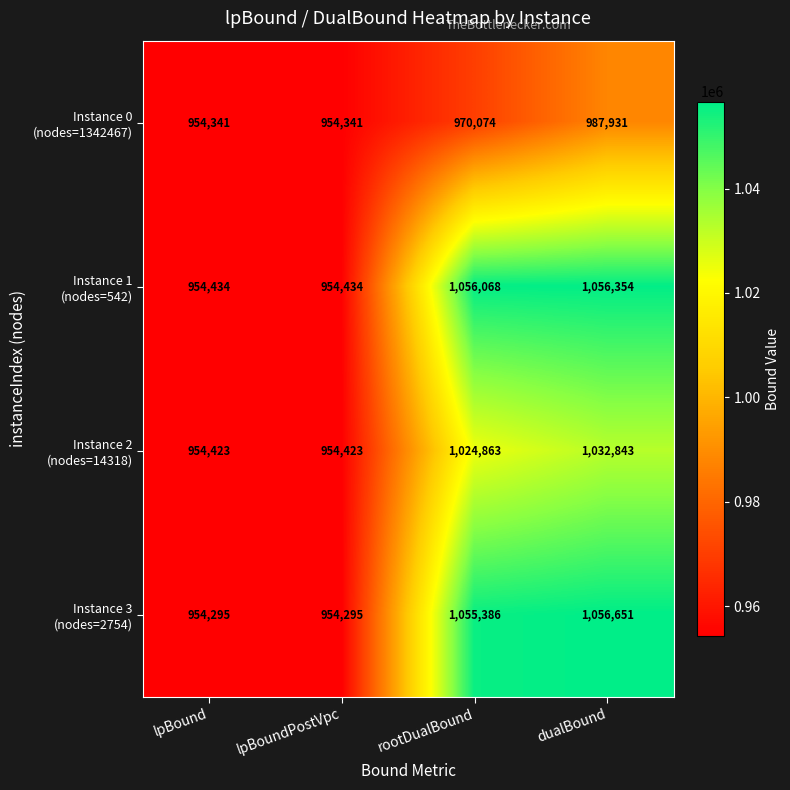

What is the minimum value shown in the chart?

954295